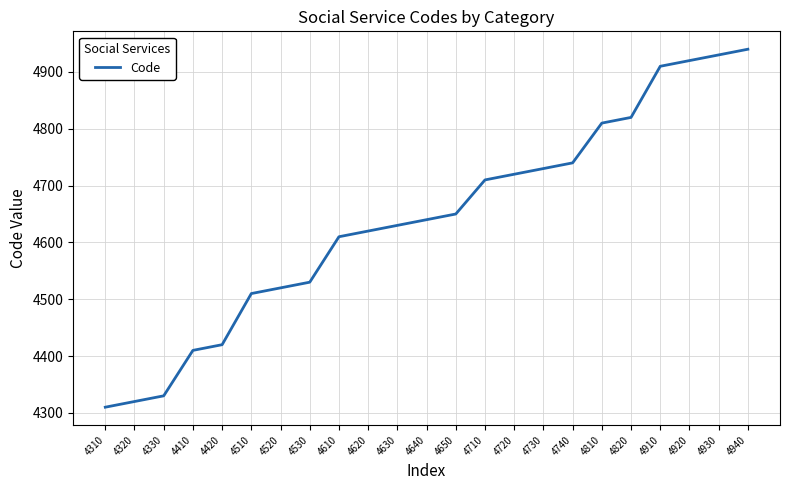

True or false: the data shows 4410 at 4410.

True